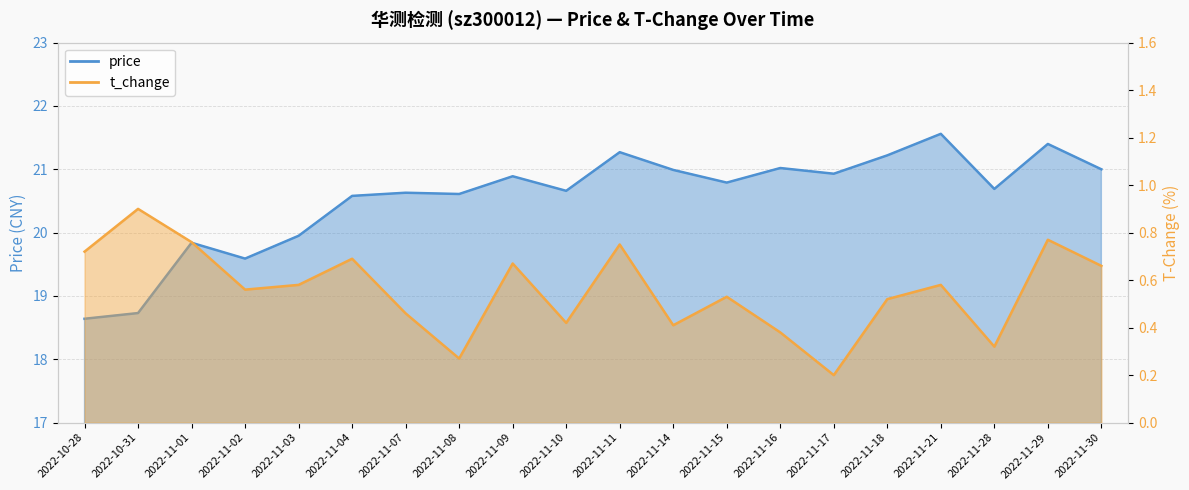

What is the value of the t_change point at the 10th from the left?

0.4